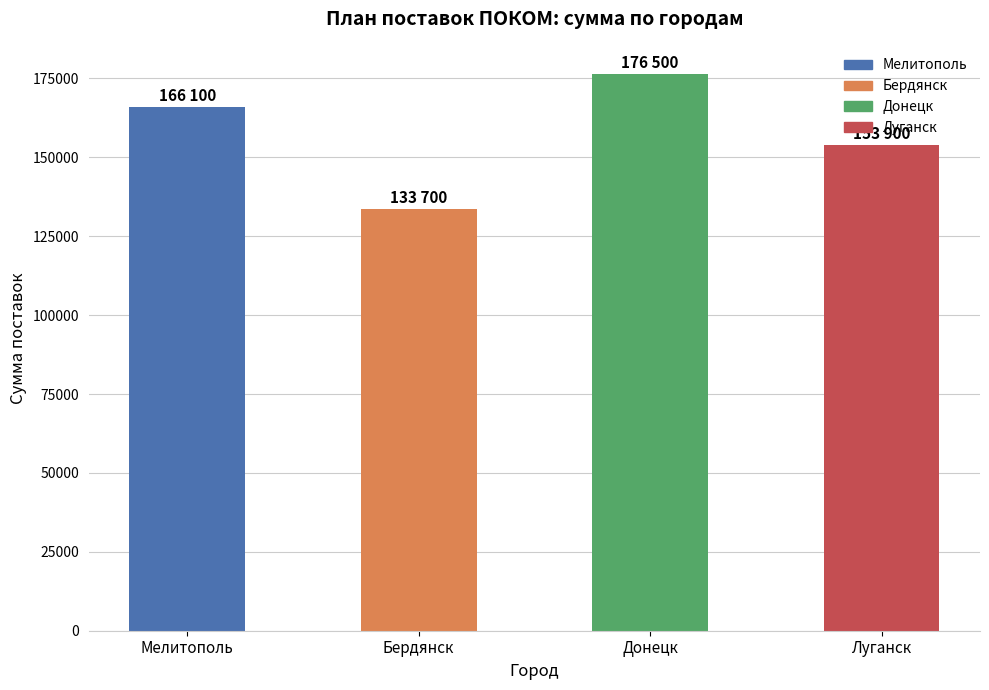

Reading right to left, what are all the values shown in this chart?

153900	176500	133700	166100